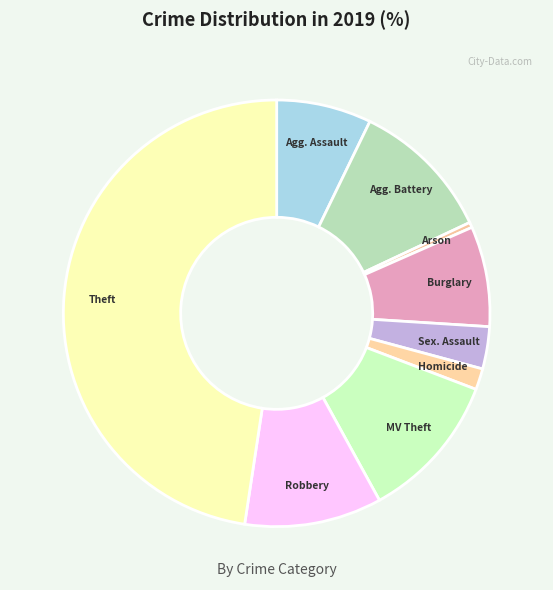

How many slices are in this pie chart?

9